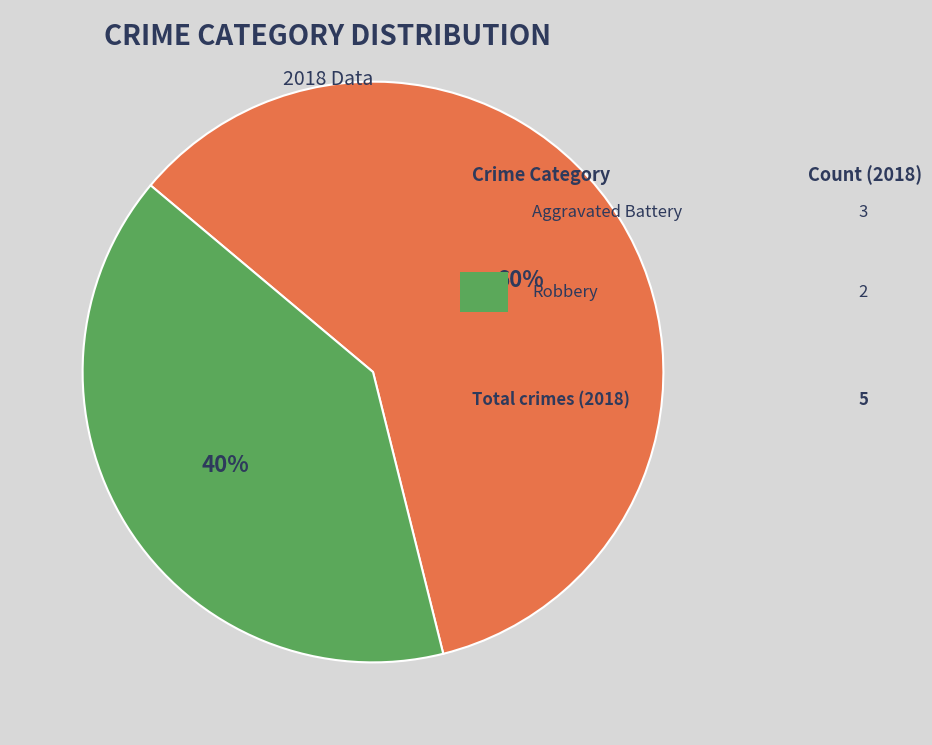

To the nearest percent, what is the difference between the largest and smallest slice percentages?

20%